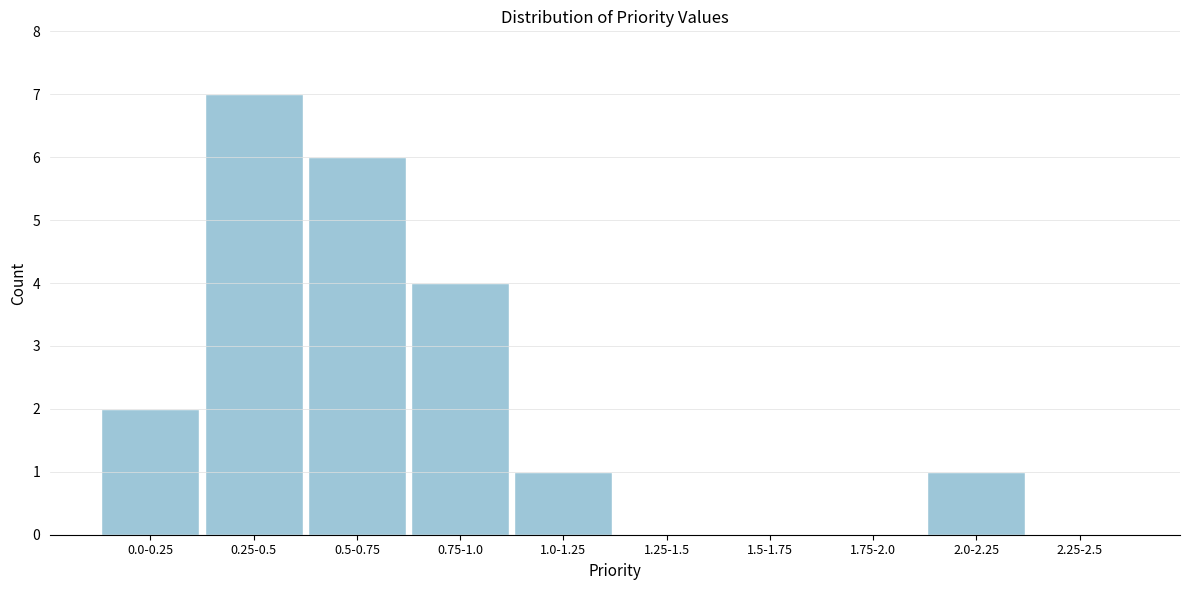

Reading left to right, extract all data points from this chart.

0.0-0.25=2	0.25-0.5=7	0.5-0.75=6	0.75-1.0=4	1.0-1.25=1	1.25-1.5=0	1.5-1.75=0	1.75-2.0=0	2.0-2.25=1	2.25-2.5=0